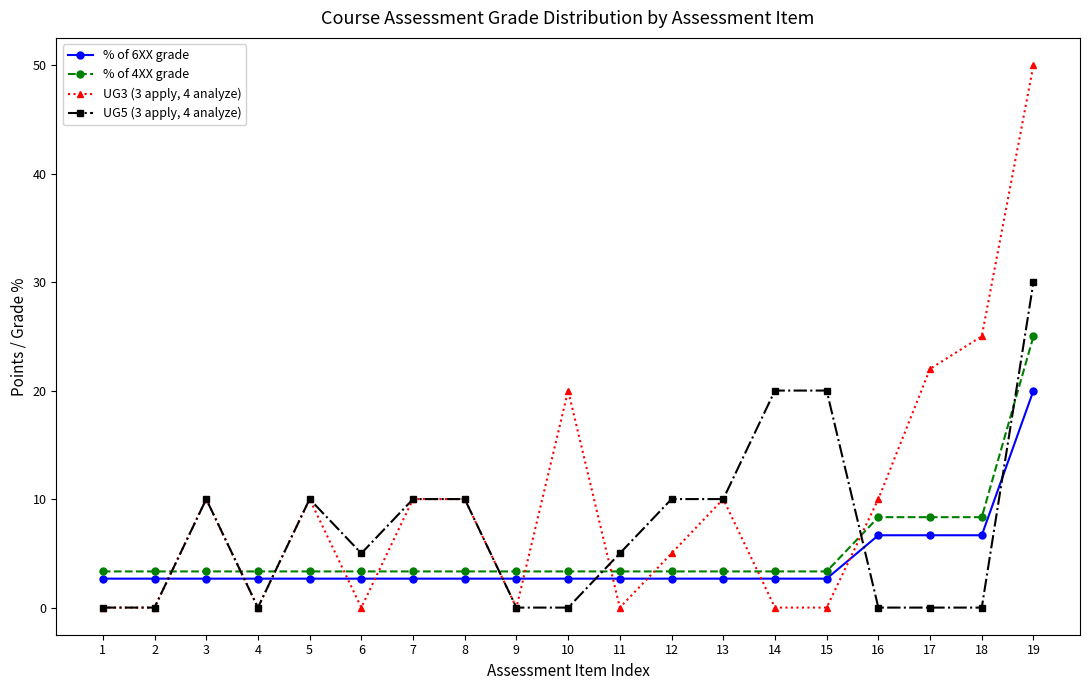

Is it true that UG5 (3 apply, 4 analyze) equals 0.0 at 16?

True